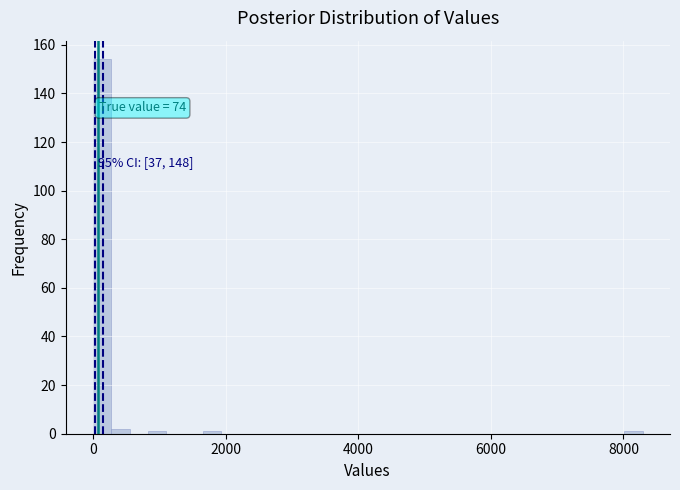

Read against the x-axis, roughly where is the centre of the tallest bar?

200